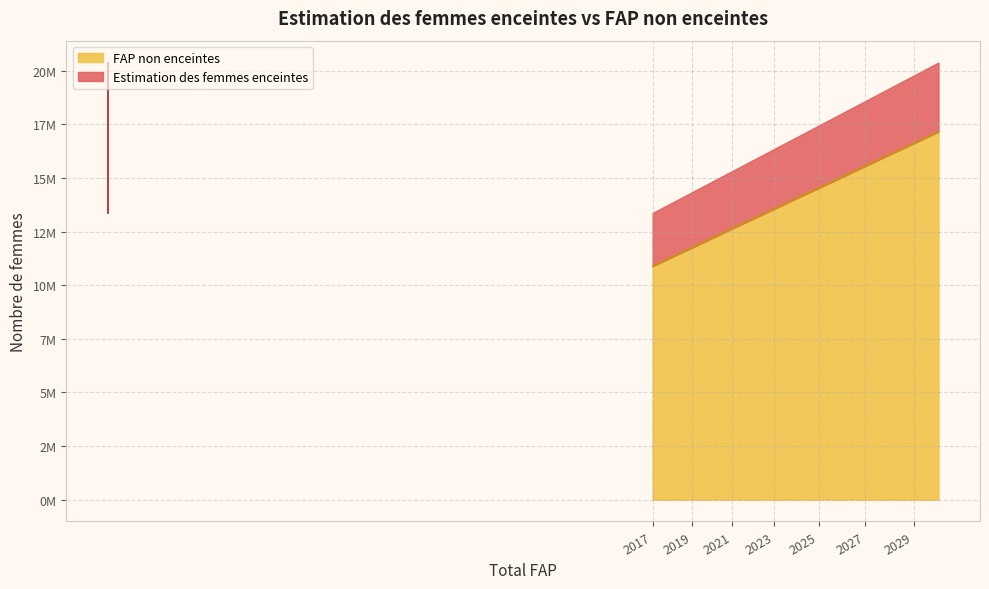

Rank the series at 2029 from lowest to highest value.

FAP non enceintes, Estimation des femmes enceintes